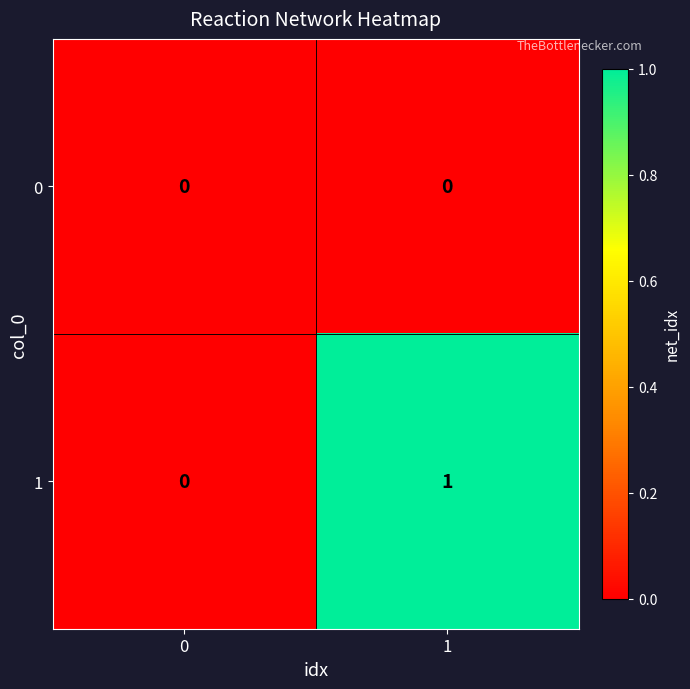

Rank the series at 1 from highest to lowest value.

1, 0